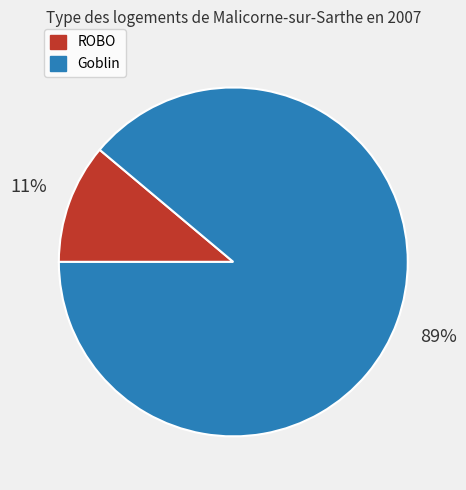

To the nearest percent, what percentage of the pie is Goblin?

89%